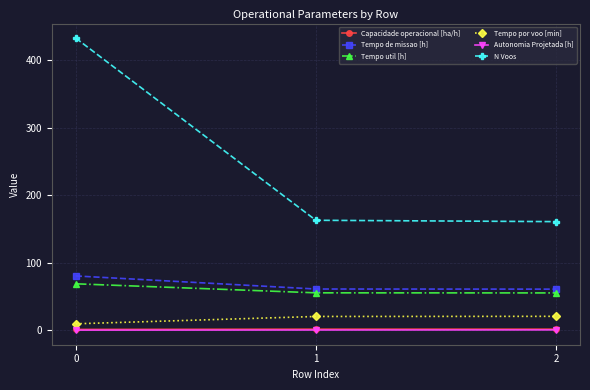

What value does the N Voos series have at 0?

433.0